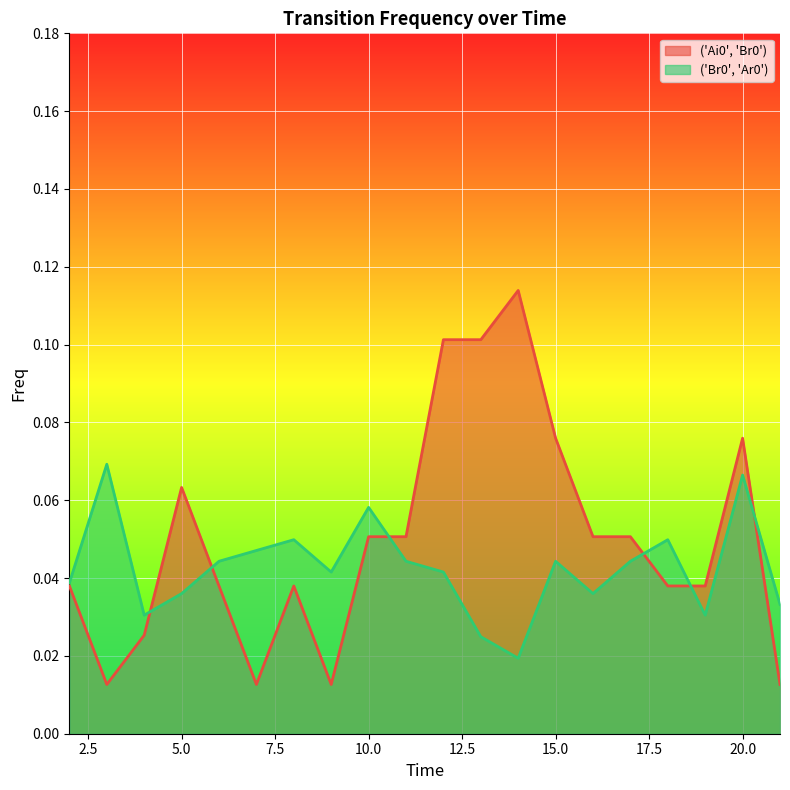

Is it true that ('Ai0', 'Br0') equals 0.1 at 5?

False